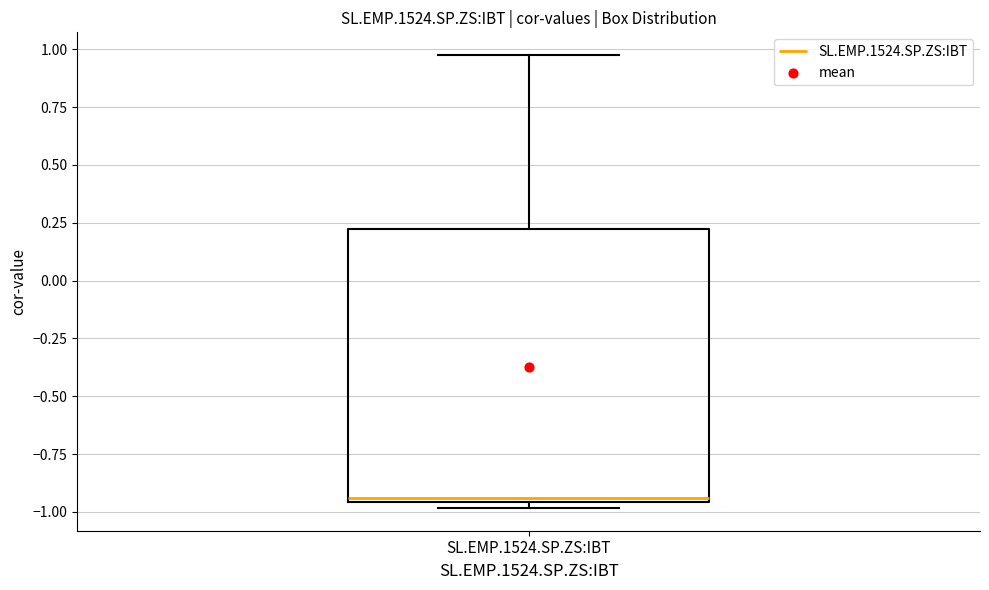

Where does the upper whisker of the box for SL.EMP.1524.SP.ZS:IBT end on the y-axis? The values are not printed on the chart, so give them approximately, as read against the axis.

1.00